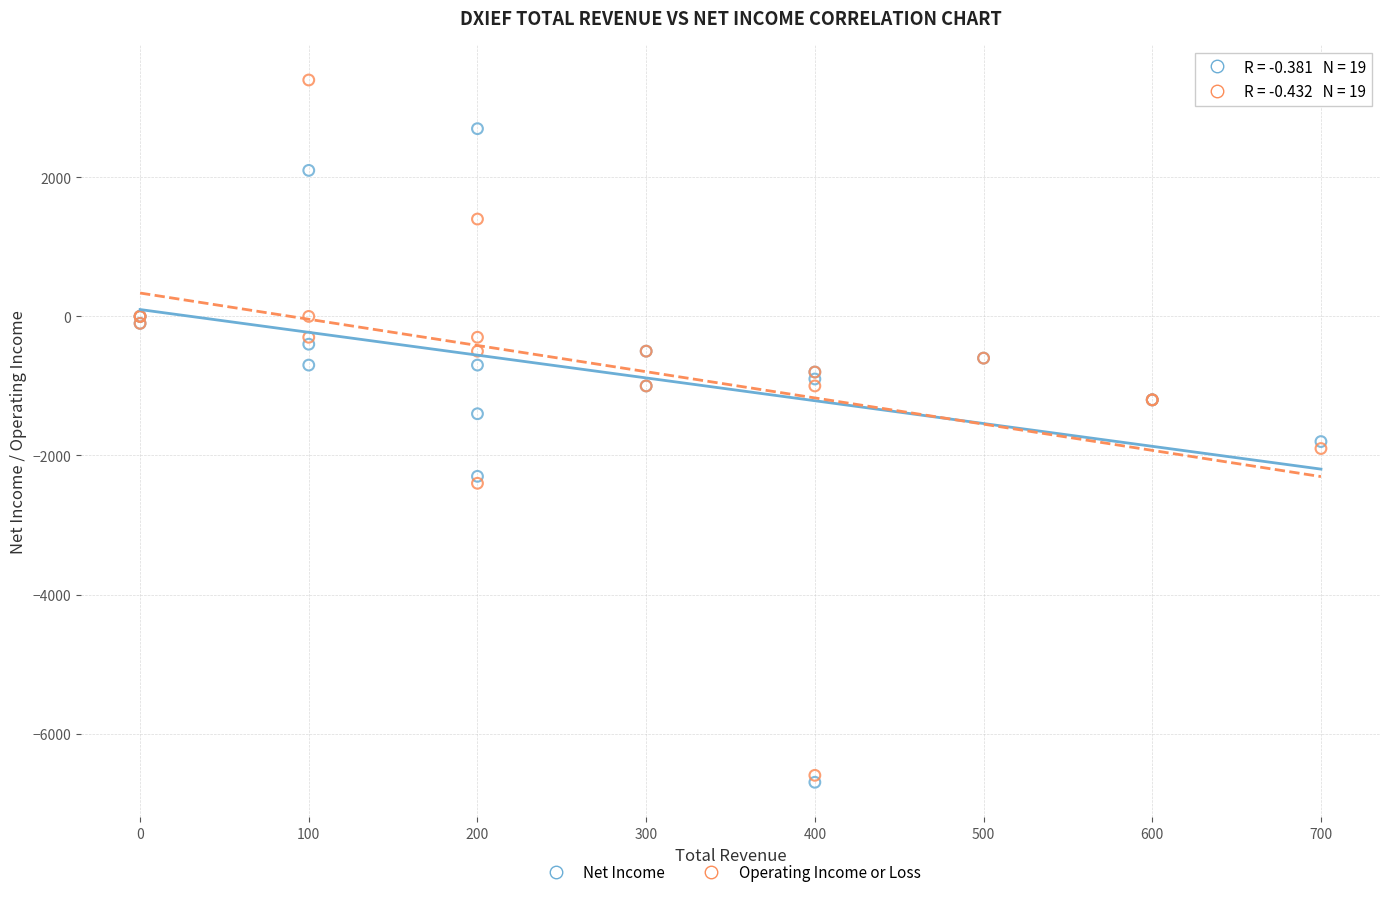

What are all the series names shown in the legend?

Net Income, Operating Income or Loss